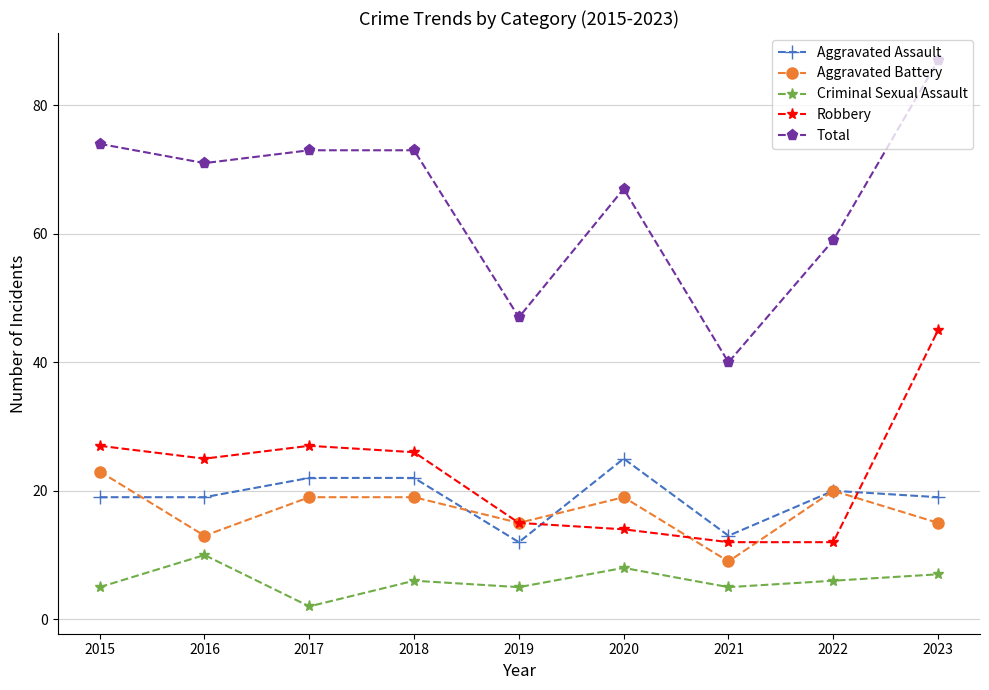

What is the difference between the maximum and minimum values in the Aggravated Assault series?

13